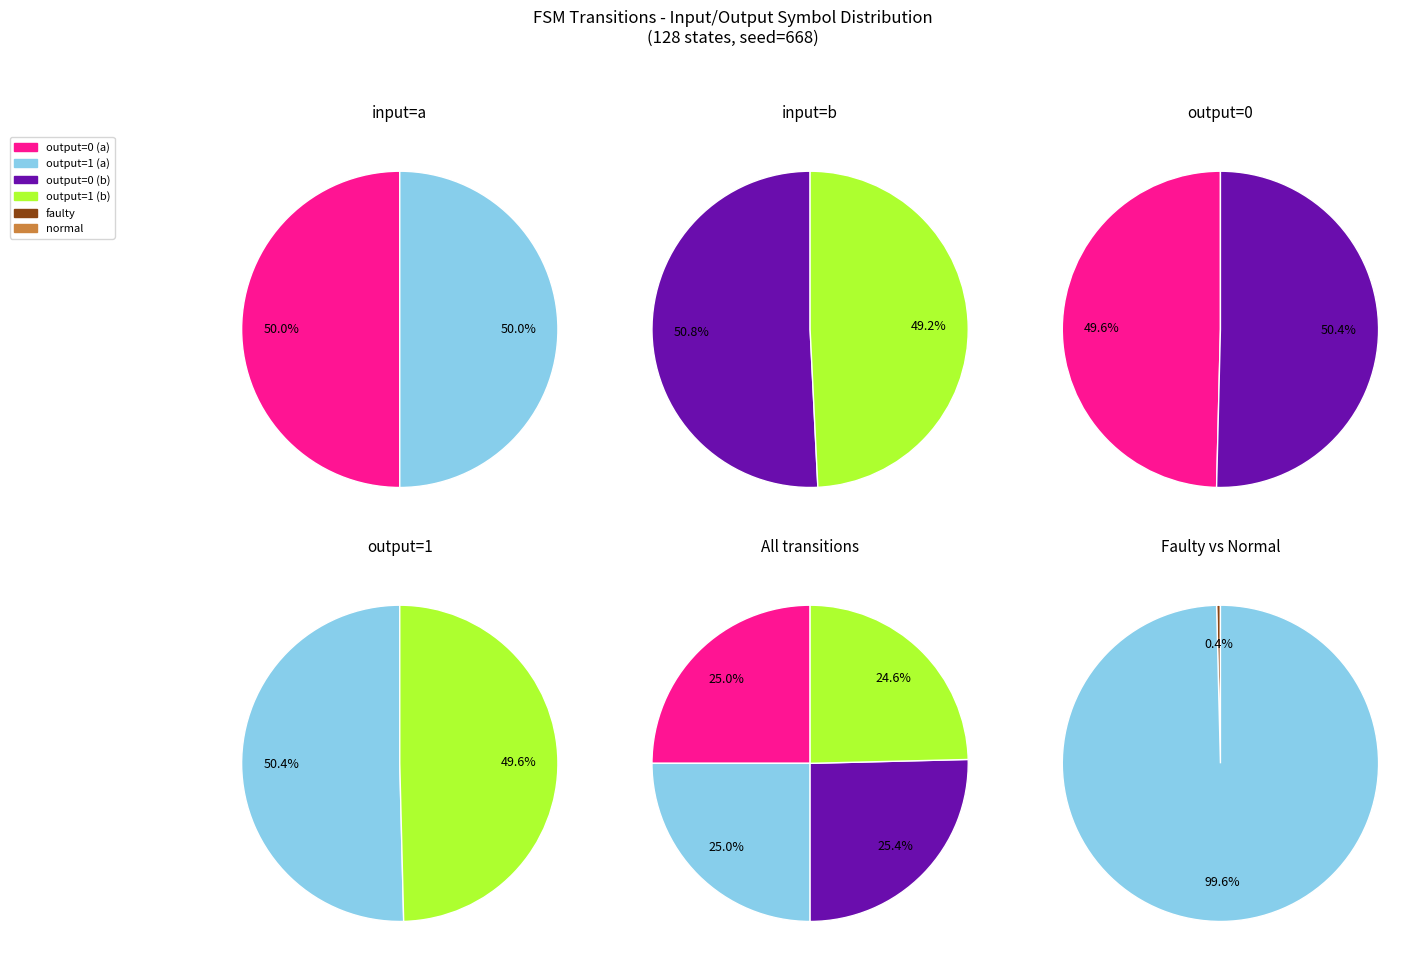

Count the number of slices in the pie.

4